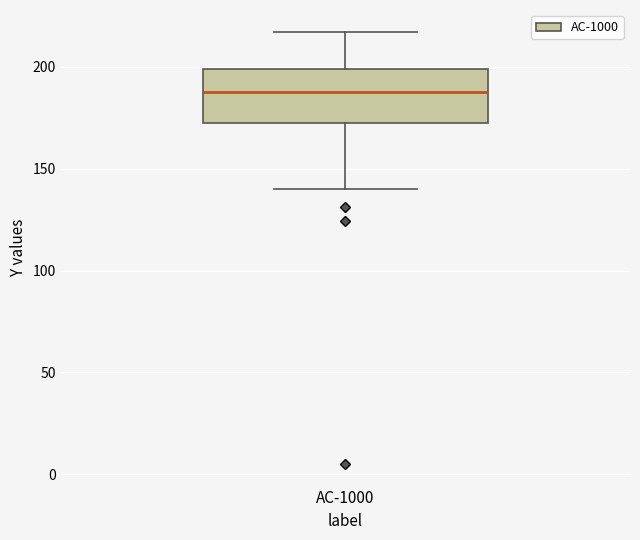

Where does the lower whisker of the box for AC-1000 end on the y-axis? The values are not printed on the chart, so give them approximately, as read against the axis.

140